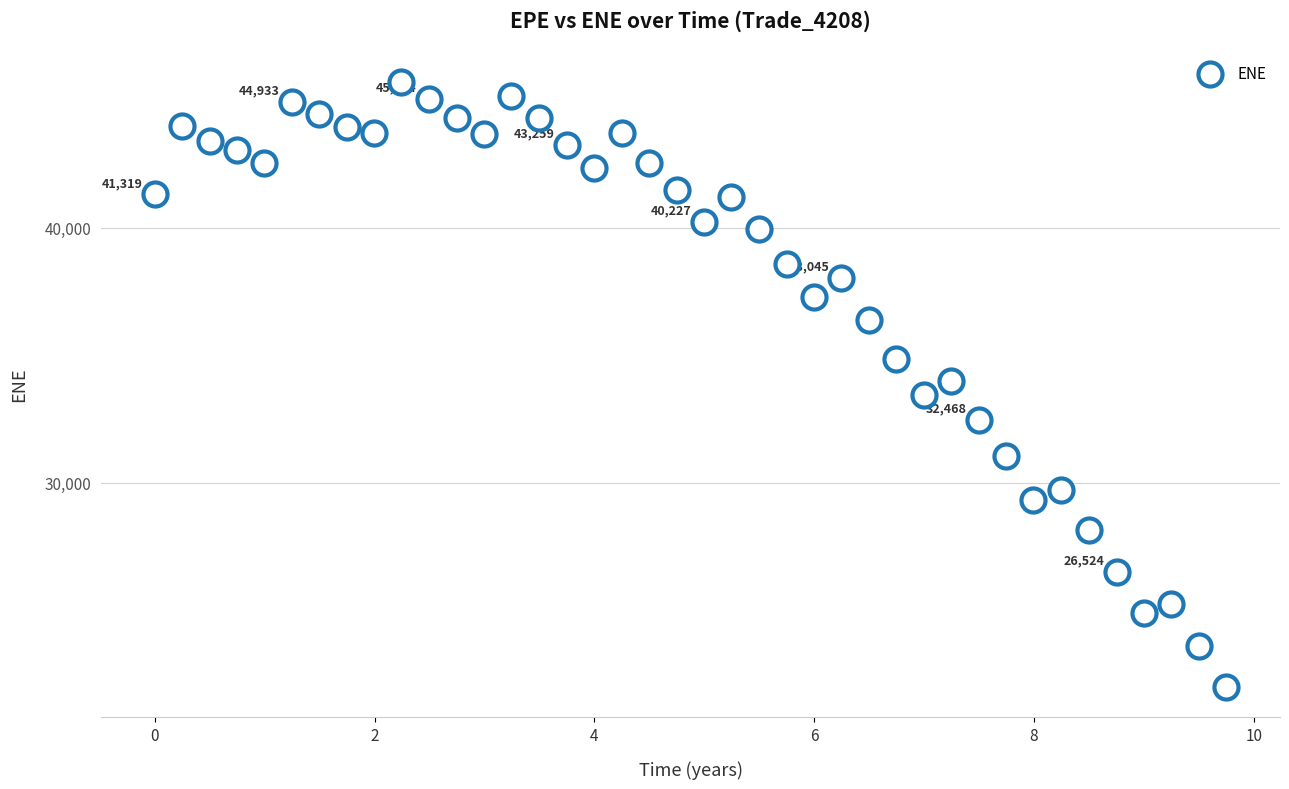

What is the range of Y values (max minus min)?

23722.9